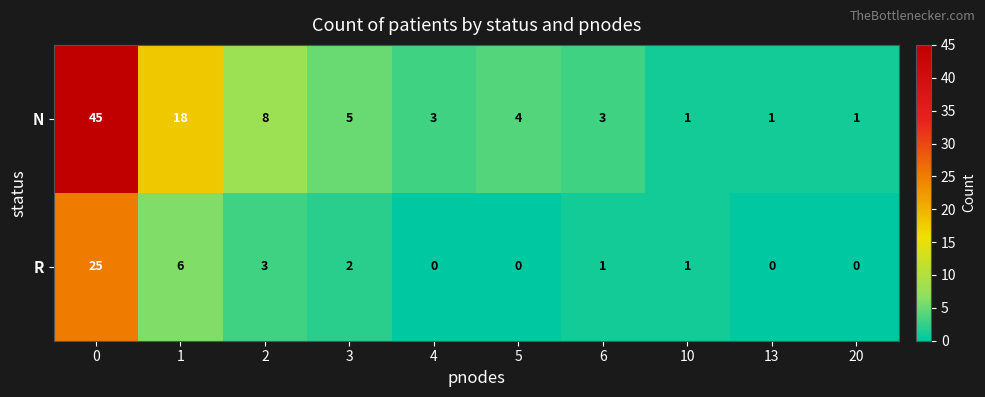

True or false: R has a value of 0 at 20.

True